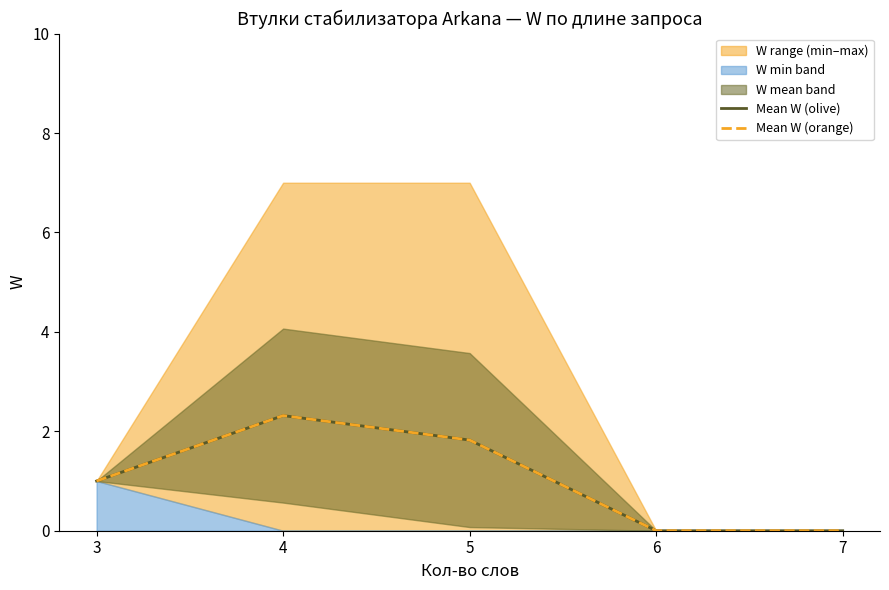

True or false: Mean W (orange) and Mean W (olive) intersect in this chart.

False